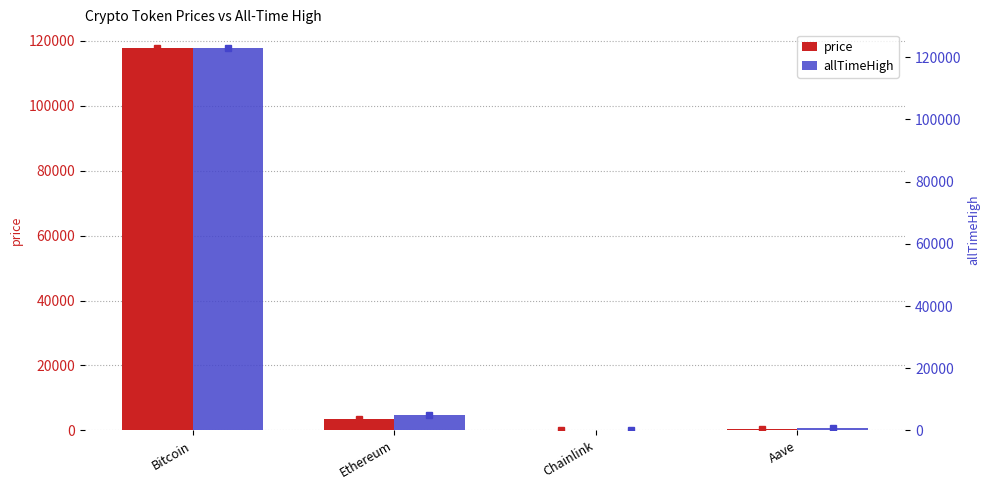

Reading left to right, list all the values displayed in this chart.

price: Bitcoin=117663.0	Ethereum=3571.9	Chainlink=17.8	Aave=318.9
allTimeHigh: Bitcoin=122838.0	Ethereum=4878.3	Chainlink=52.7	Aave=661.7